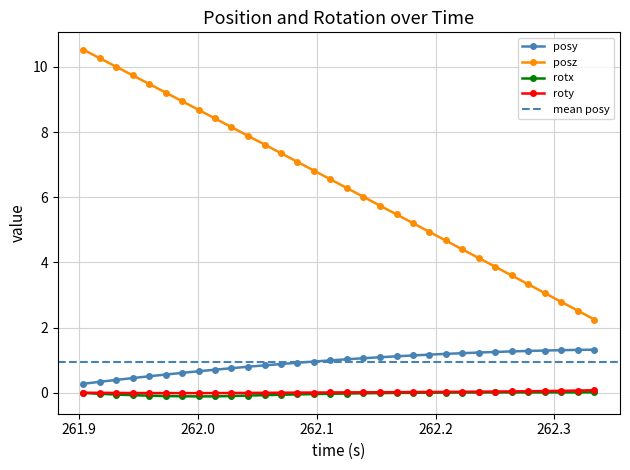

What is the difference between the maximum and minimum values in the posy series?

1.0